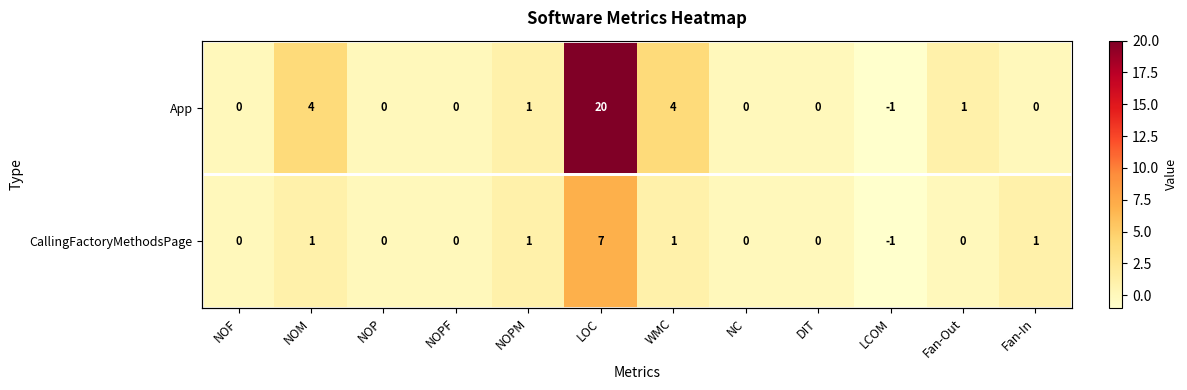

What is the average value of the CallingFactoryMethodsPage series?

1